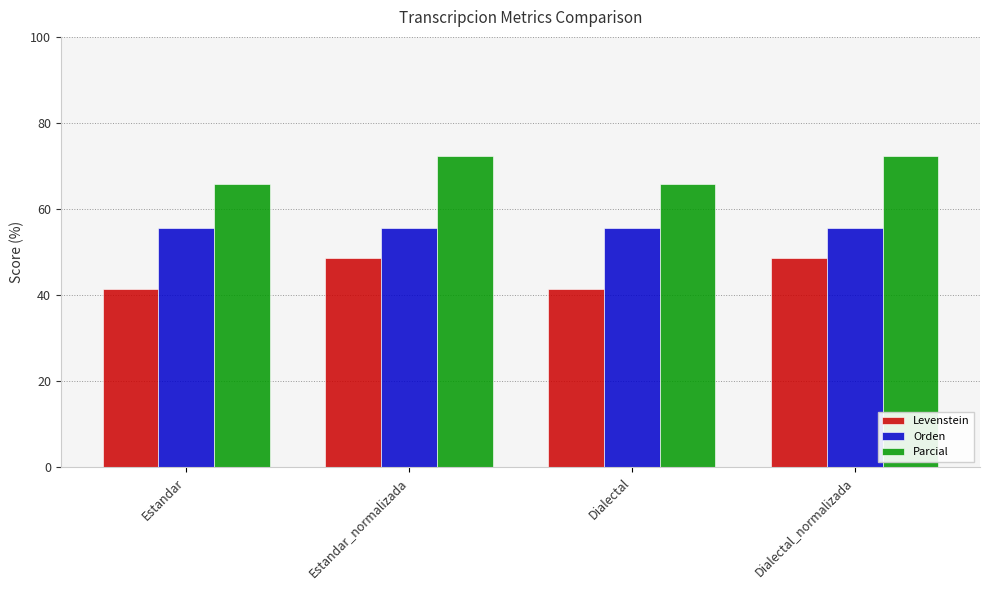

What is the sum of the Orden values at Dialectal_normalizada and Estandar_normalizada?

111.1